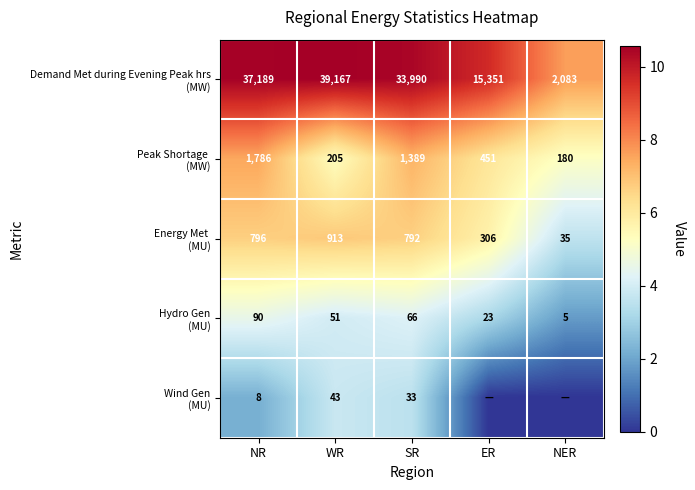

What is the total value across all series at WR?

40379